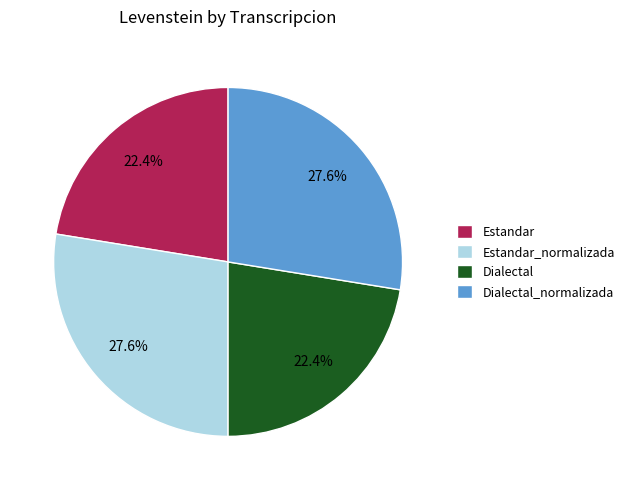

Combined, do Dialectal_normalizada and Estandar_normalizada account for over 50%?

Yes